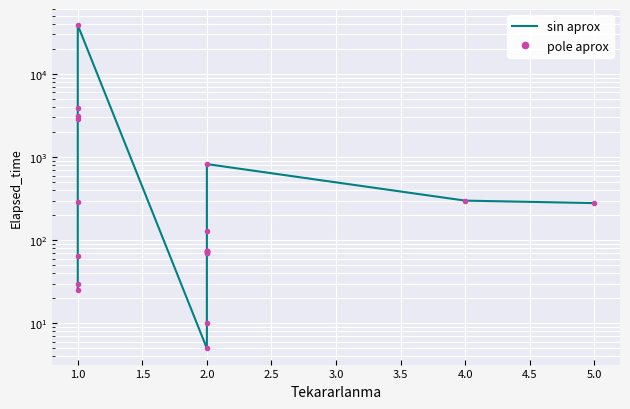

Is this an area chart (filled region under the line)?

No